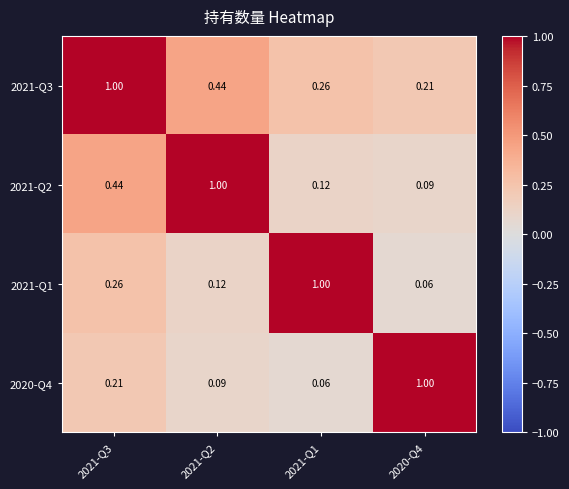

Is the value of 2020-Q4 at 2021-Q2 greater than the value of 2021-Q1 at 2020-Q4?

Yes